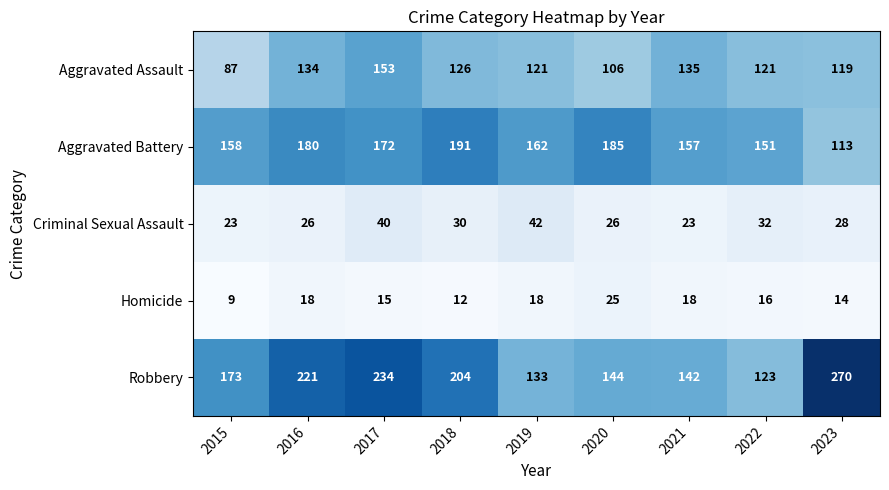

Is it true that Aggravated Assault equals 106 at 2020?

True